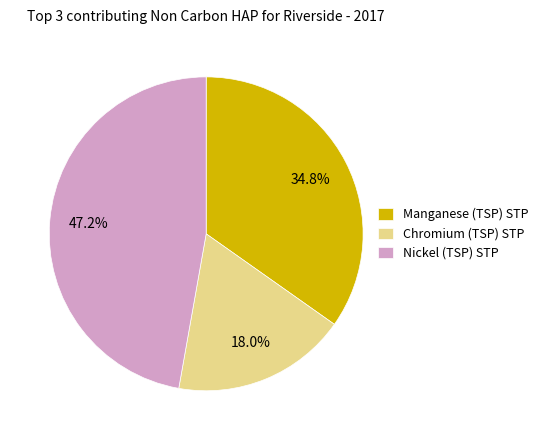

Is there any slice that represents more than half of the pie?

No